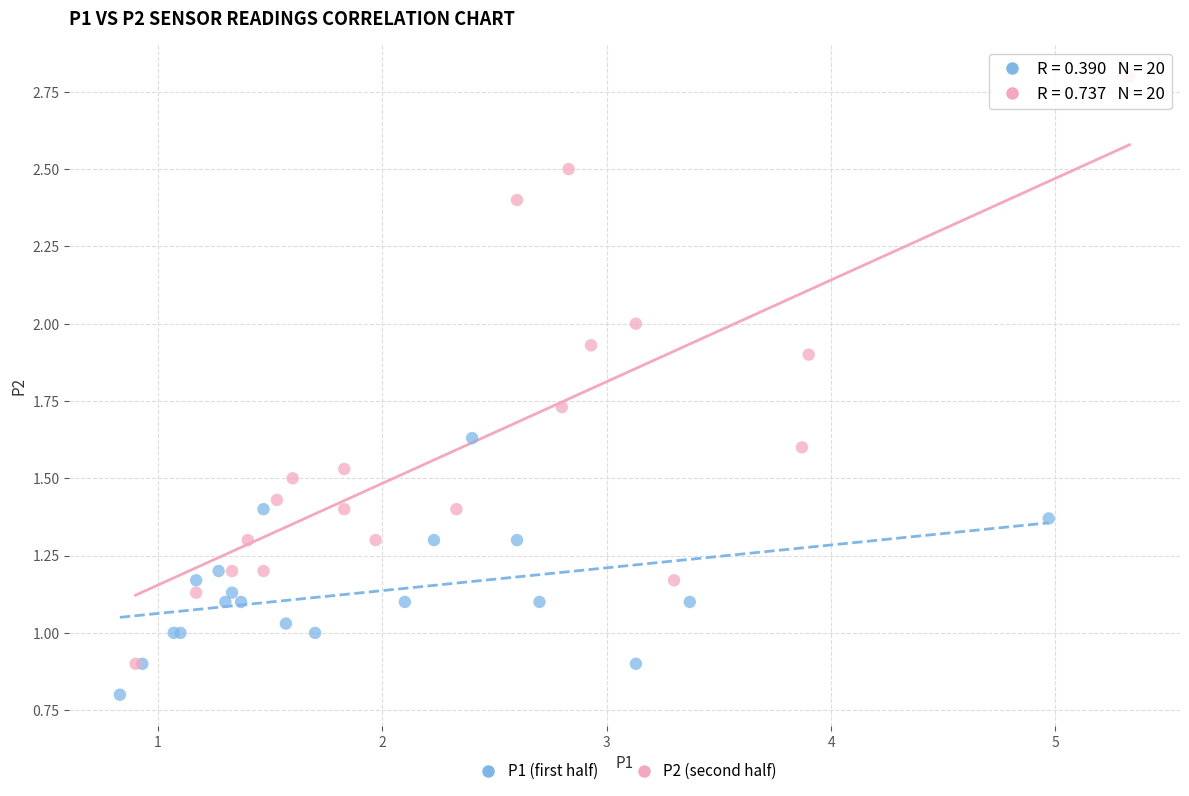

Which series has the widest spread of Y values?

P2 (second half)